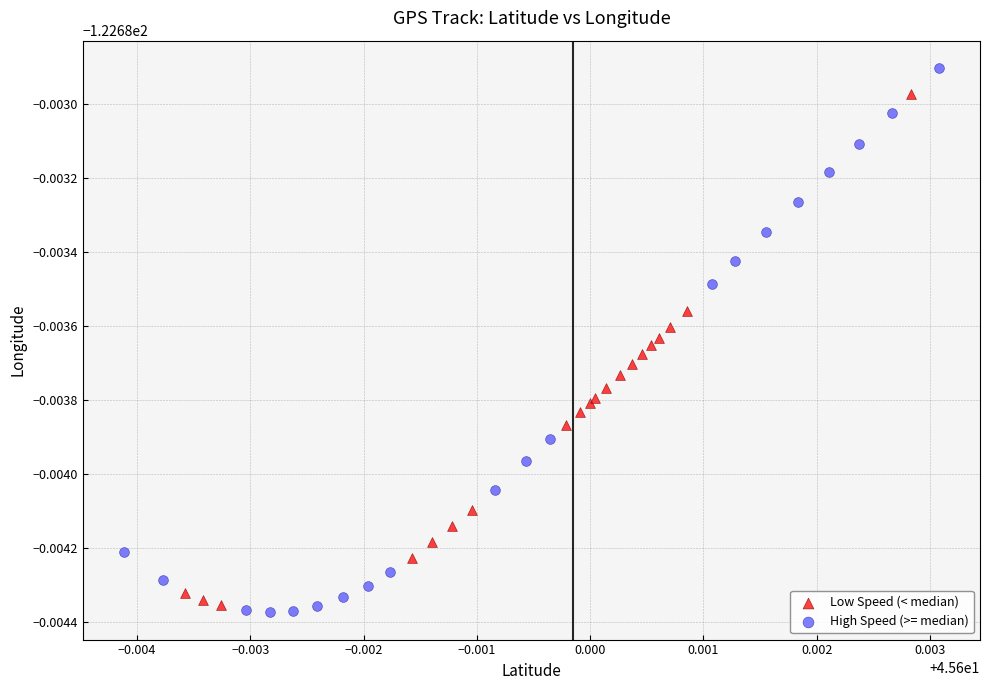

Which series has the largest Y range (max minus min)?

High Speed (>= median)